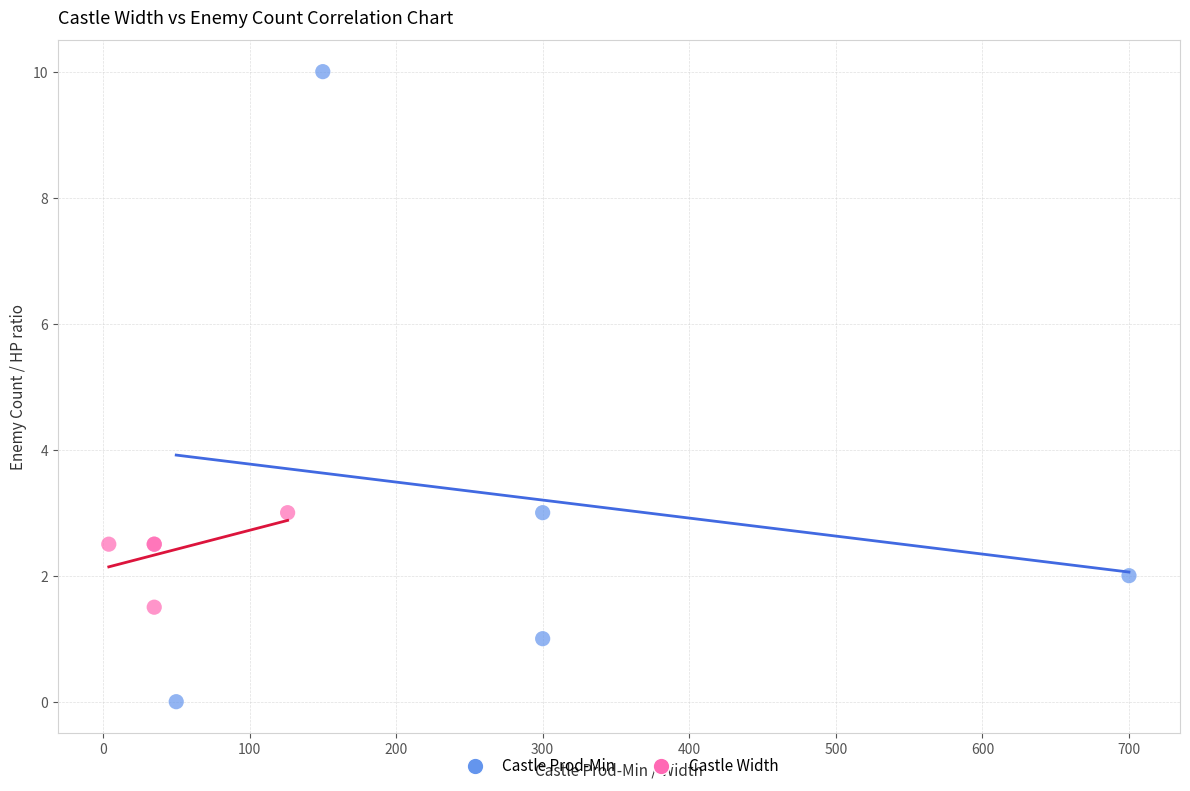

Which series reaches the minimum Y coordinate?

Castle Prod-Min